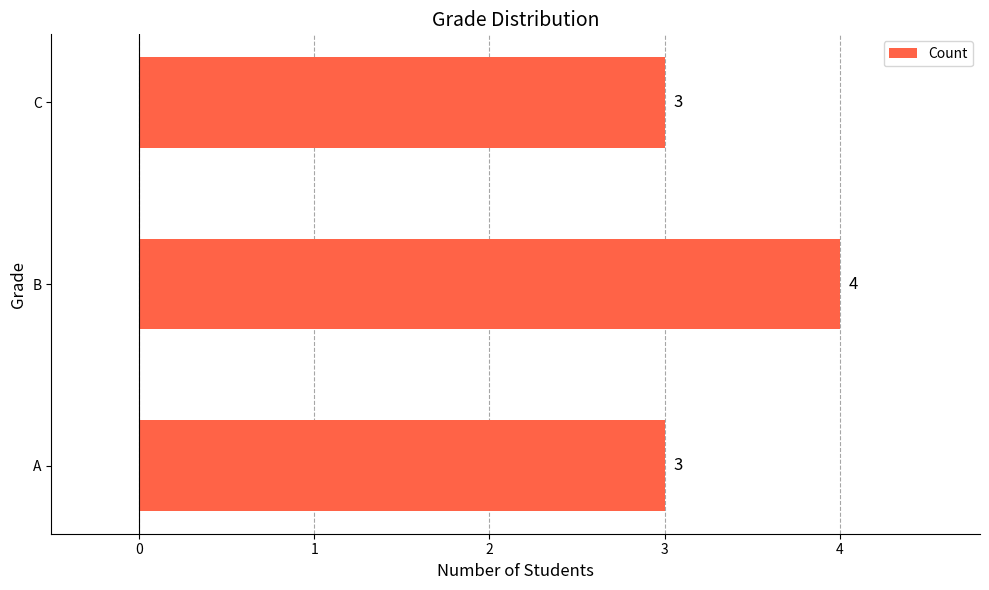

What is the difference between the maximum and minimum values?

1